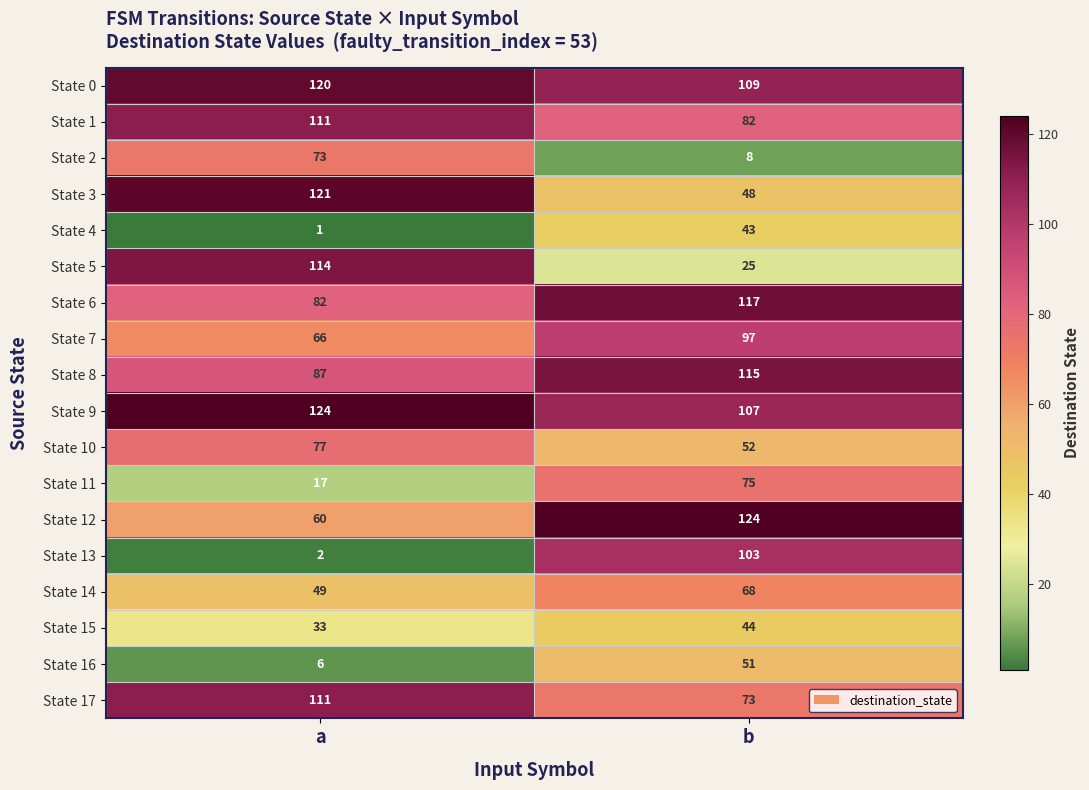

How many data points does each series have?

2